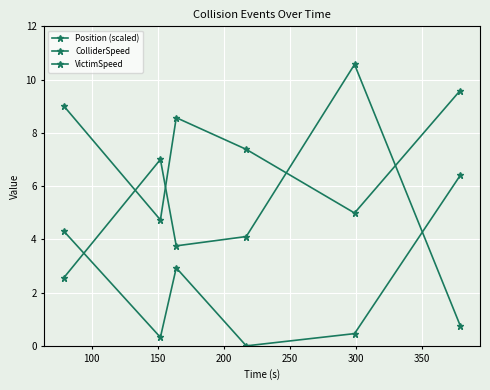

Where is Position (scaled) nearest to the value 5?

200